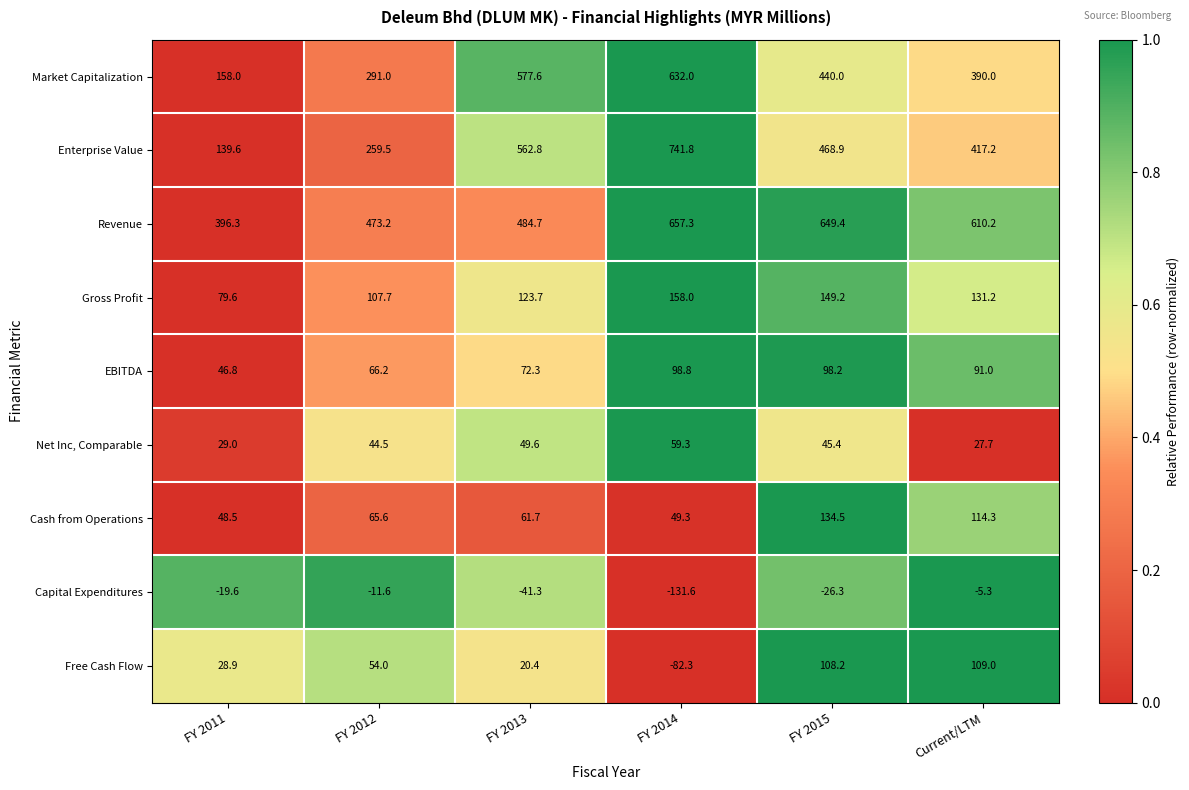

How many values in the Enterprise Value series exceed 468?

3